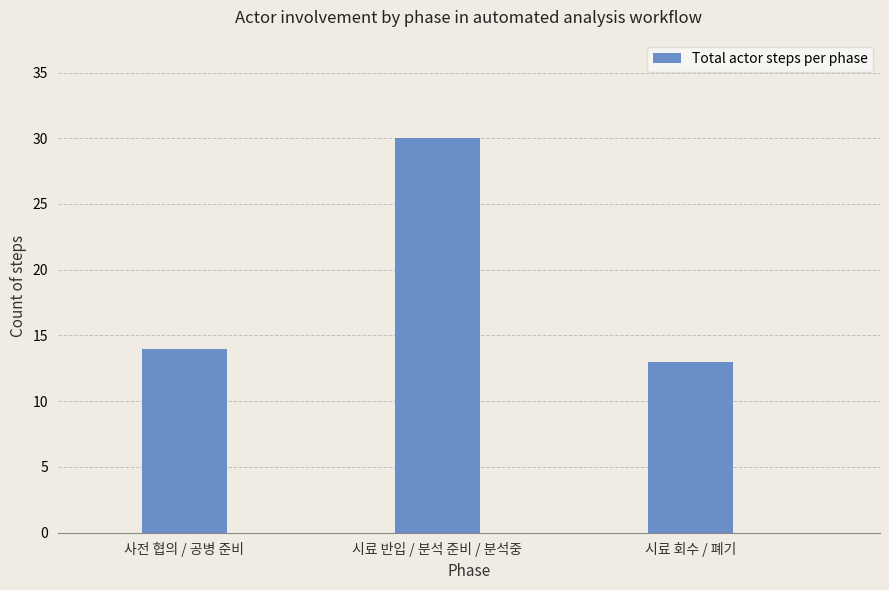

What is the value of the 1st bar from the left?

14